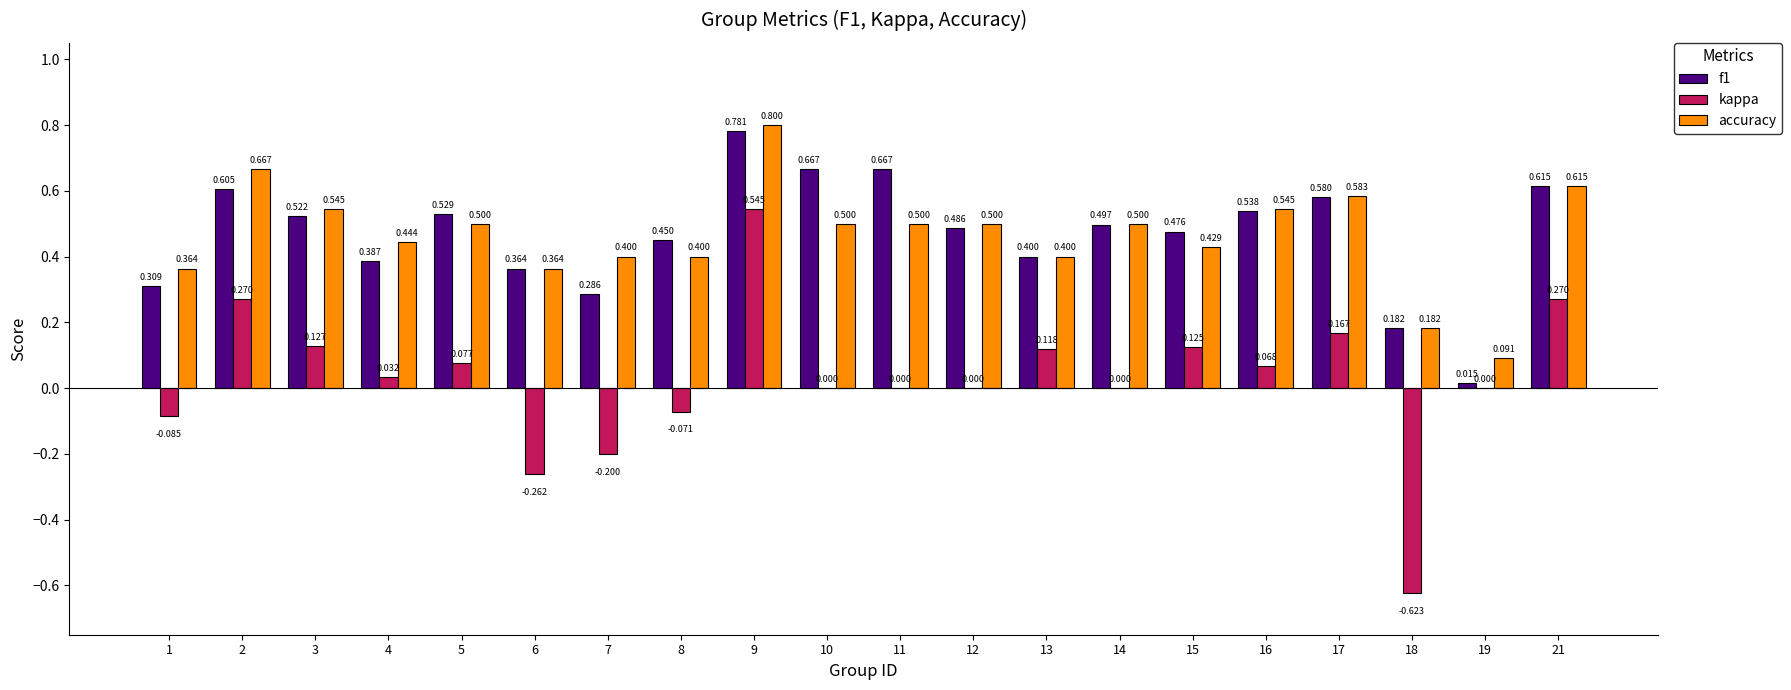

At which label does accuracy reach its peak?

9